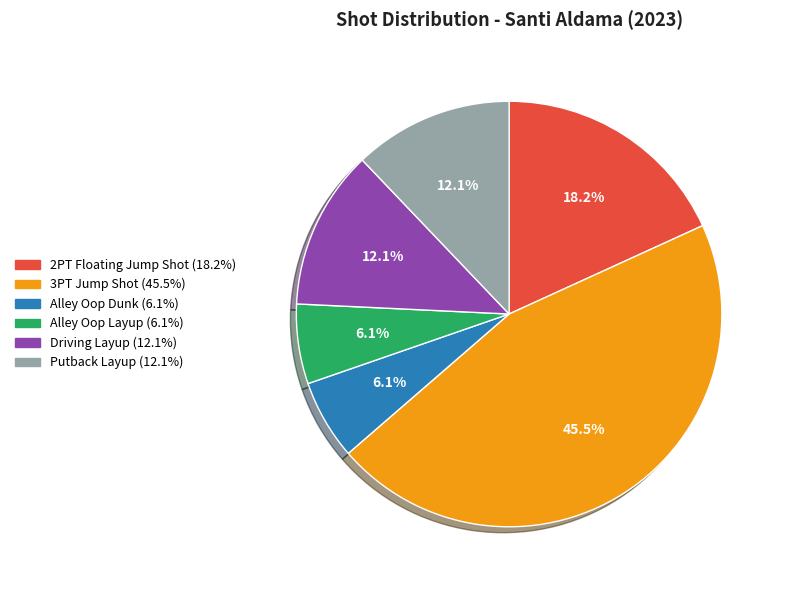

How much of the chart is everything except Alley Oop Dunk?

93.9%